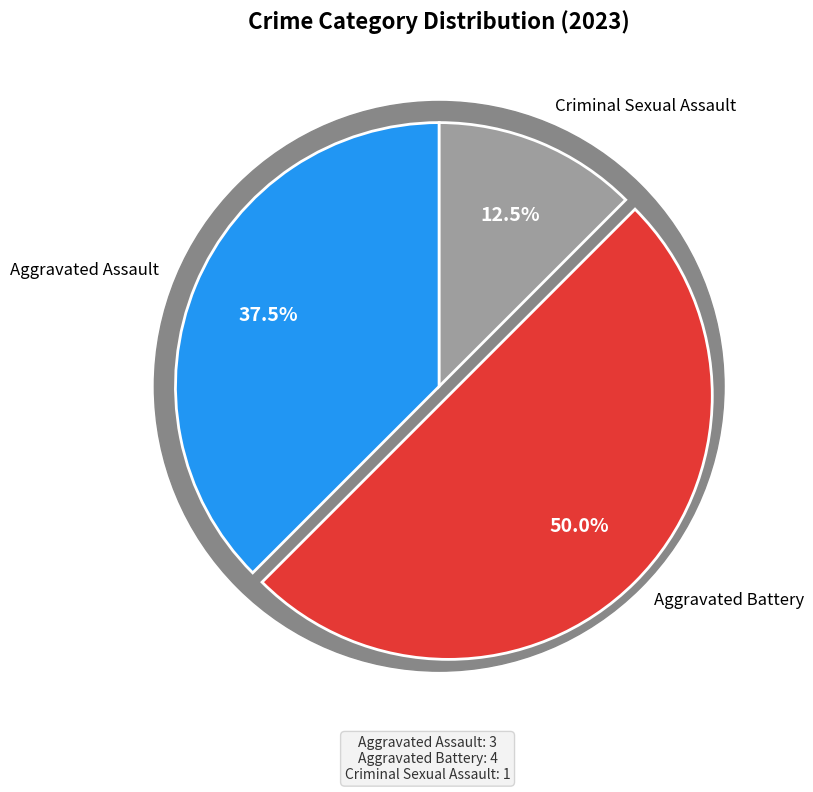

Count the number of slices in the pie.

4